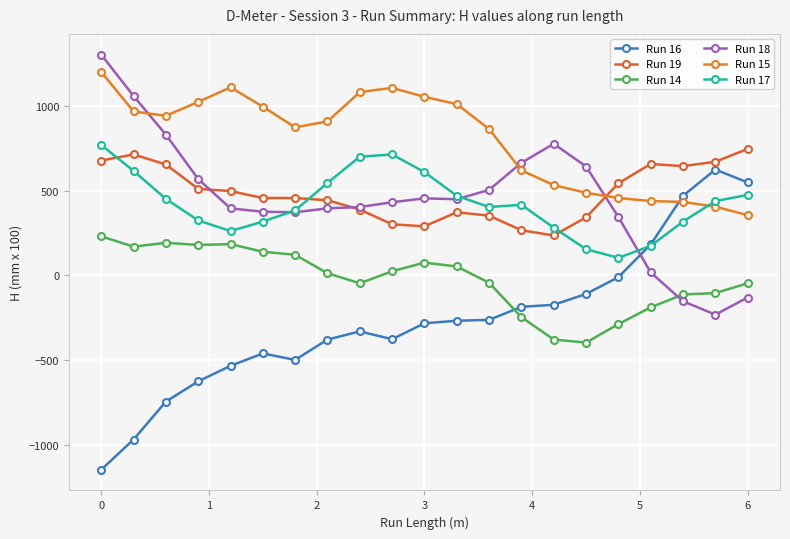

Is this an area chart (filled region under the line)?

No